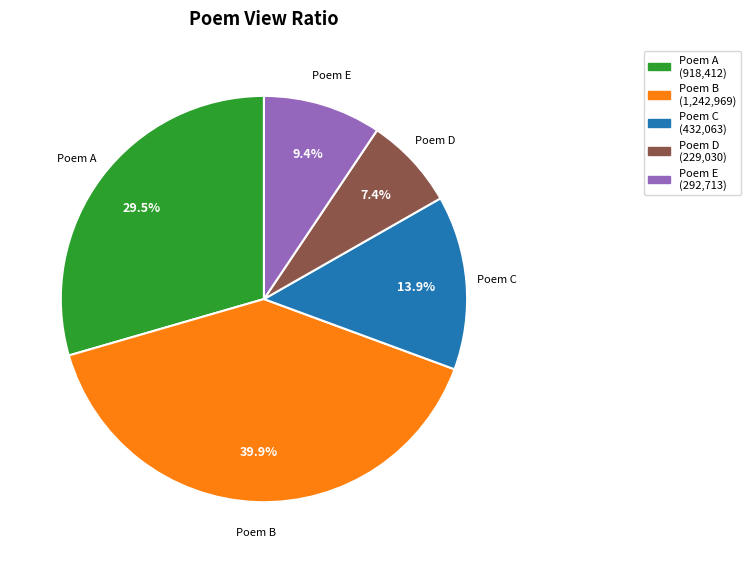

Is there any slice that represents more than half of the pie?

No